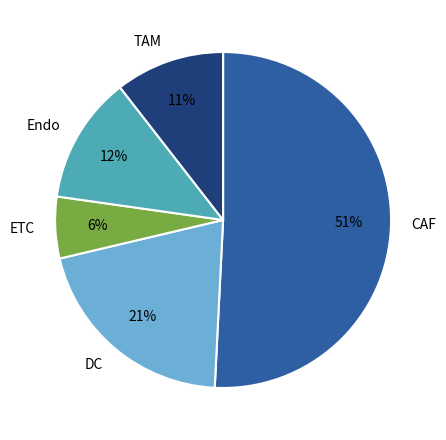

Rank the categories by value from highest to lowest.

CAF, DC, Endo, TAM, ETC